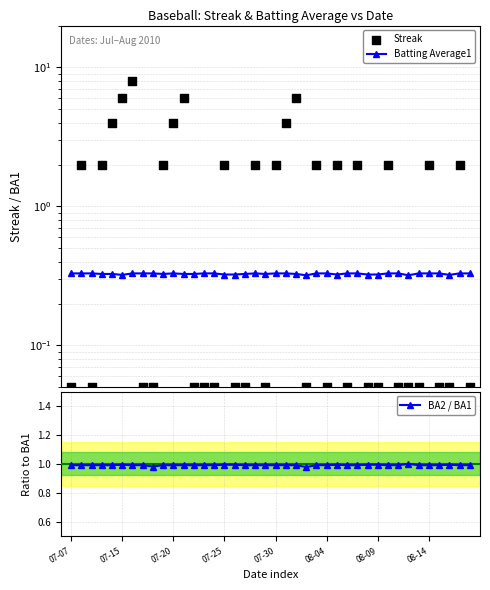

True or false: BA2 / BA1 has a value of 1.0 at 07-25.

True